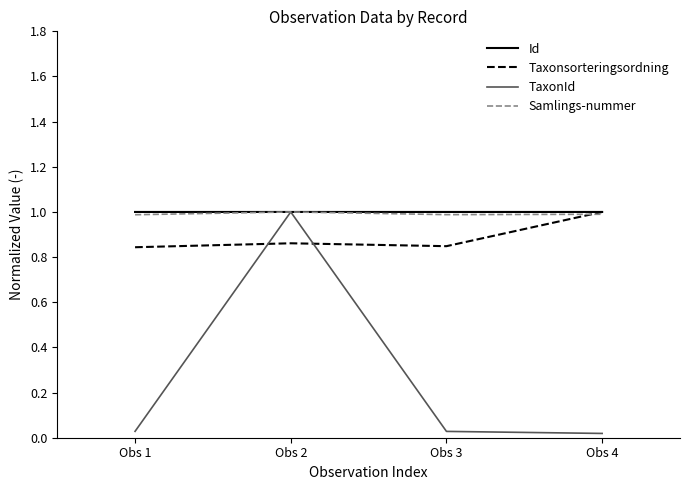

What is the spread (max minus min) of values at Obs 3?

1.0